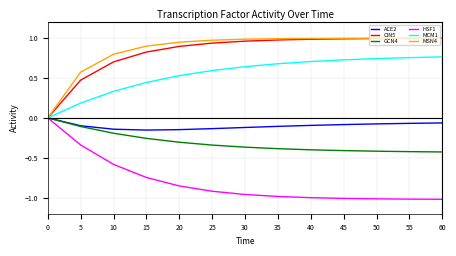

True or false: CIN5 has a value of 0.9 at 20.

True